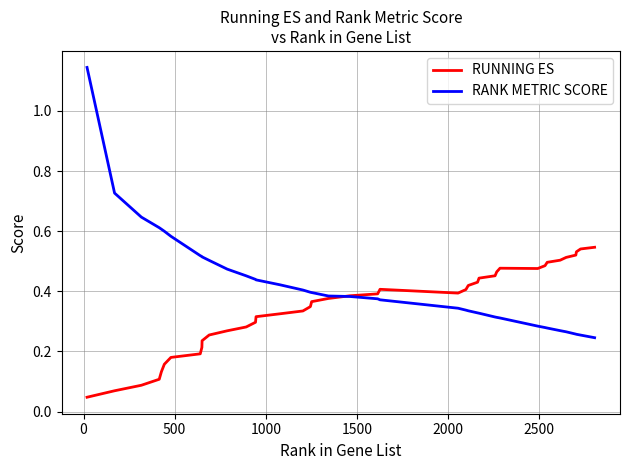

Which series has the widest spread of values?

RANK METRIC SCORE